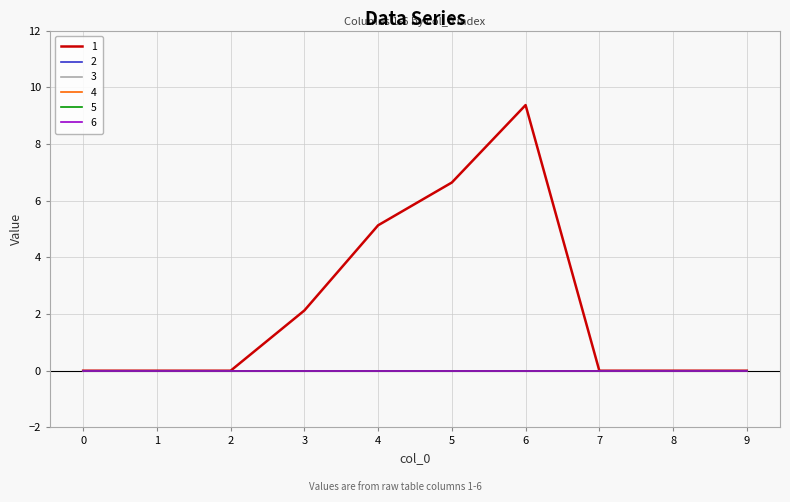

Does the chart have visible grid lines?

Yes